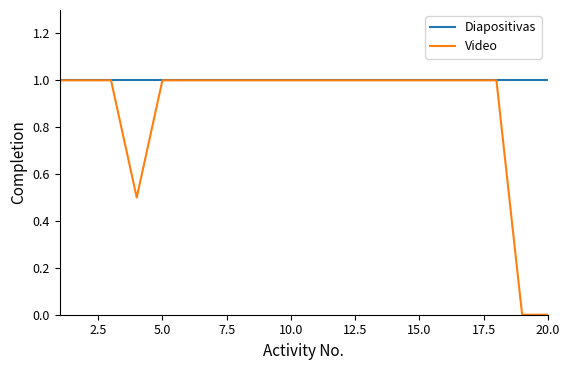

What is the difference between the maximum and second lowest values in the Video series?

1.0